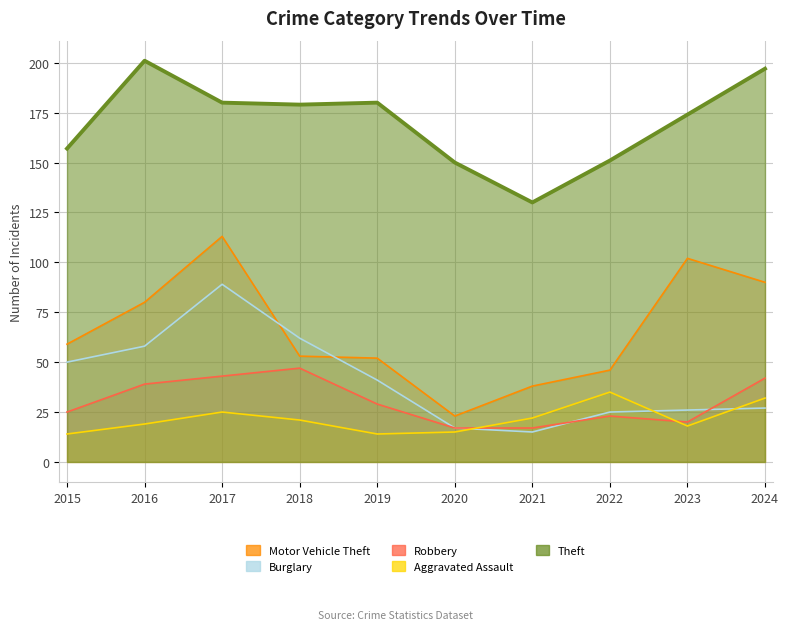

How many times do Aggravated Assault and Robbery cross each other?

2